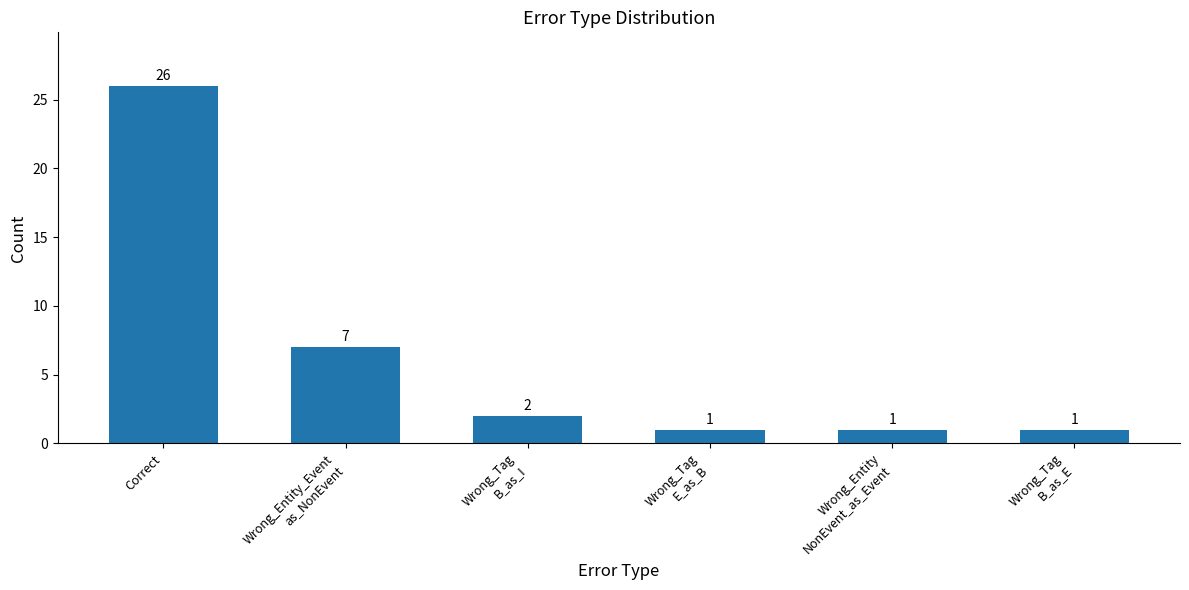

The chart shows a value of 0 at Wrong_Tag
B_as_E. True or false?

False